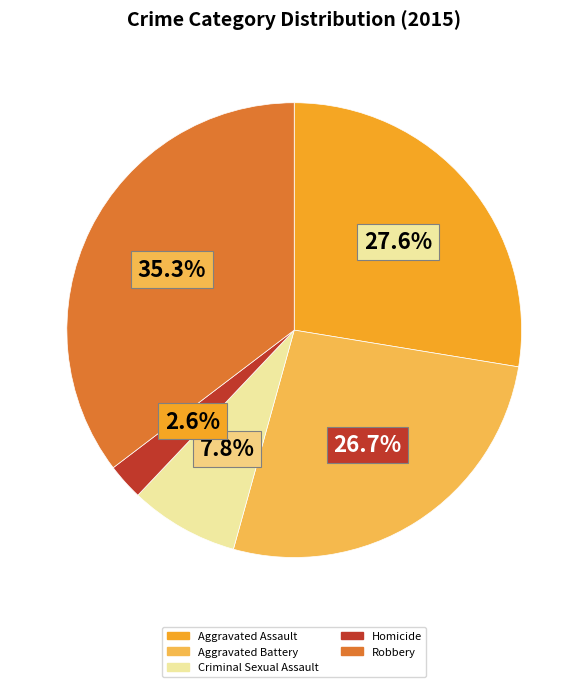

Do Aggravated Assault and Robbery together represent more than half of the pie?

Yes